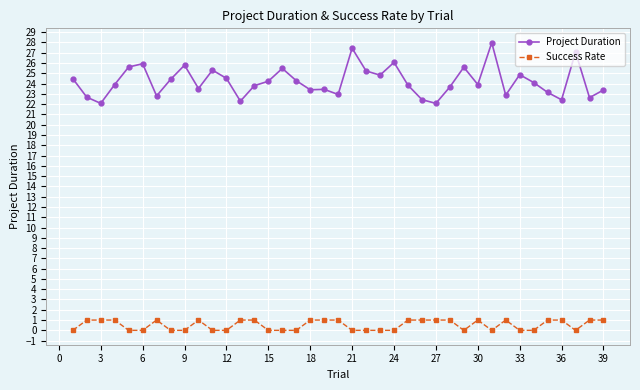

What is the lowest value of the Project Duration series?

22.1